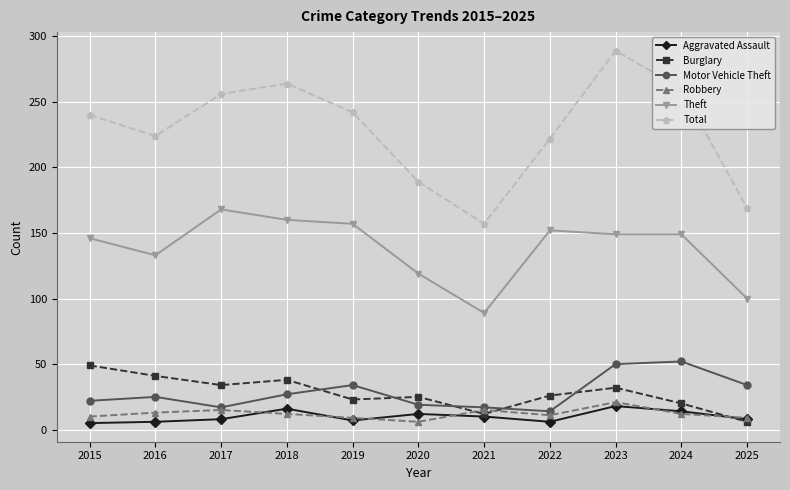

True or false: Burglary and Theft intersect in this chart.

False